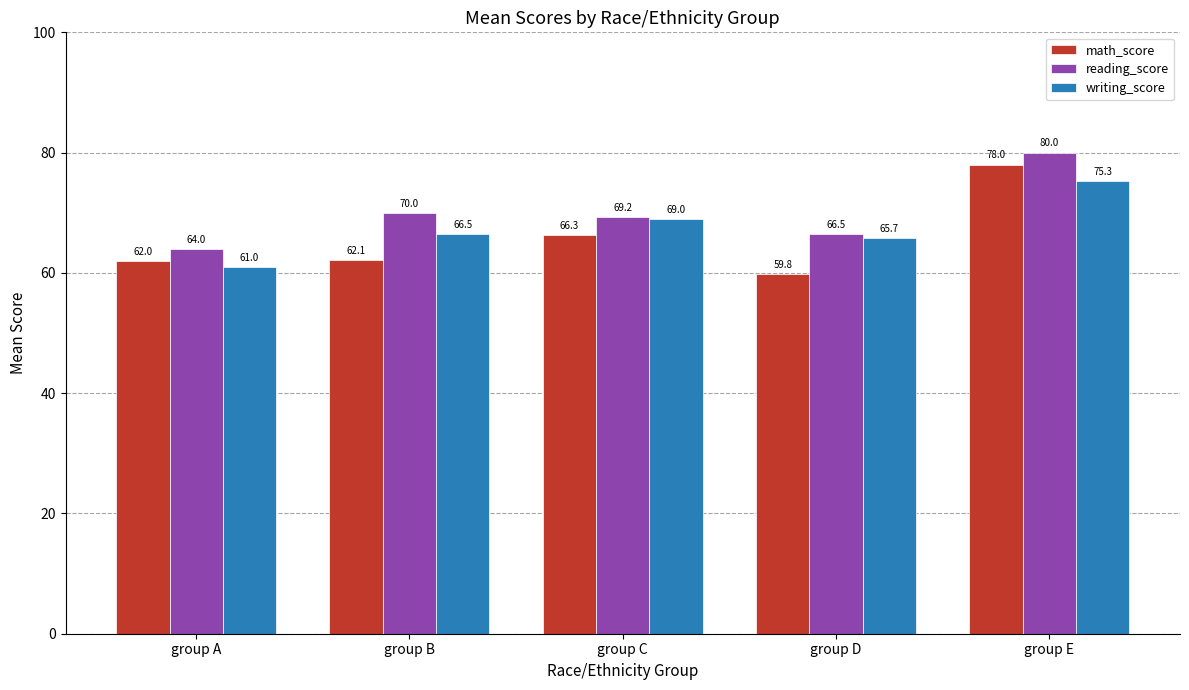

Between group D and group E, which series saw the biggest shift?

math_score